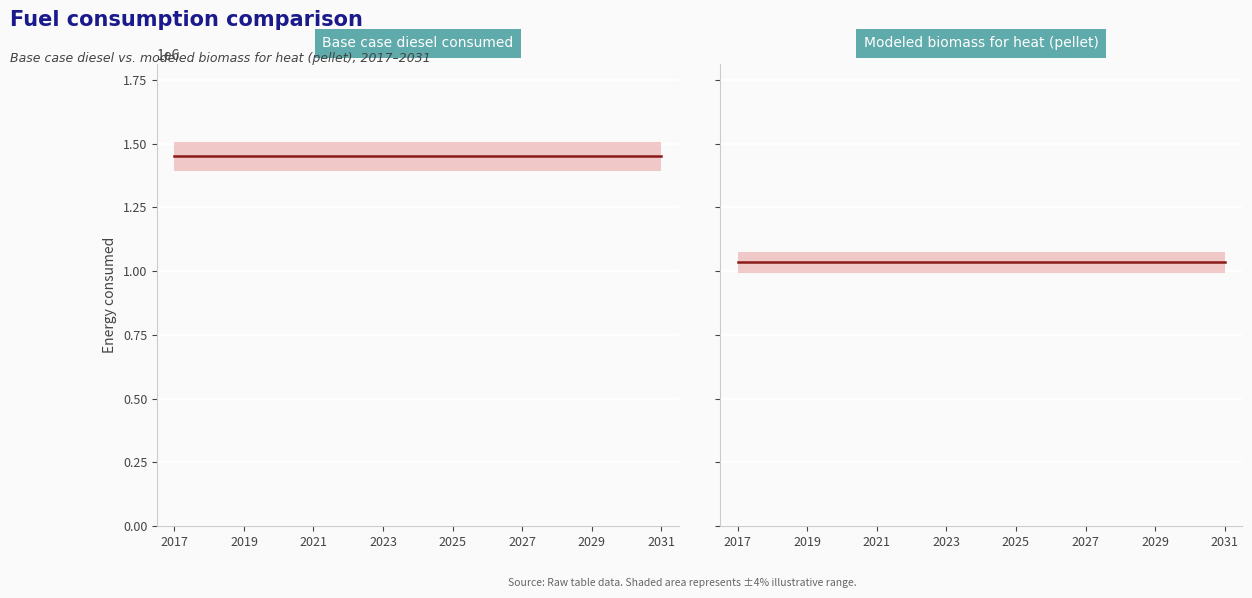

What is the total value across all series at 2021?

2483804.4